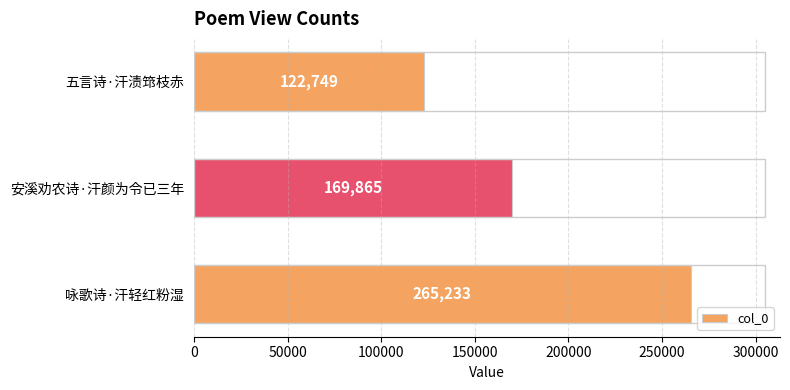

Between 安溪劝农诗·汗颜为令已三年 and 五言诗·汗渍筇枝赤, which is larger?

安溪劝农诗·汗颜为令已三年